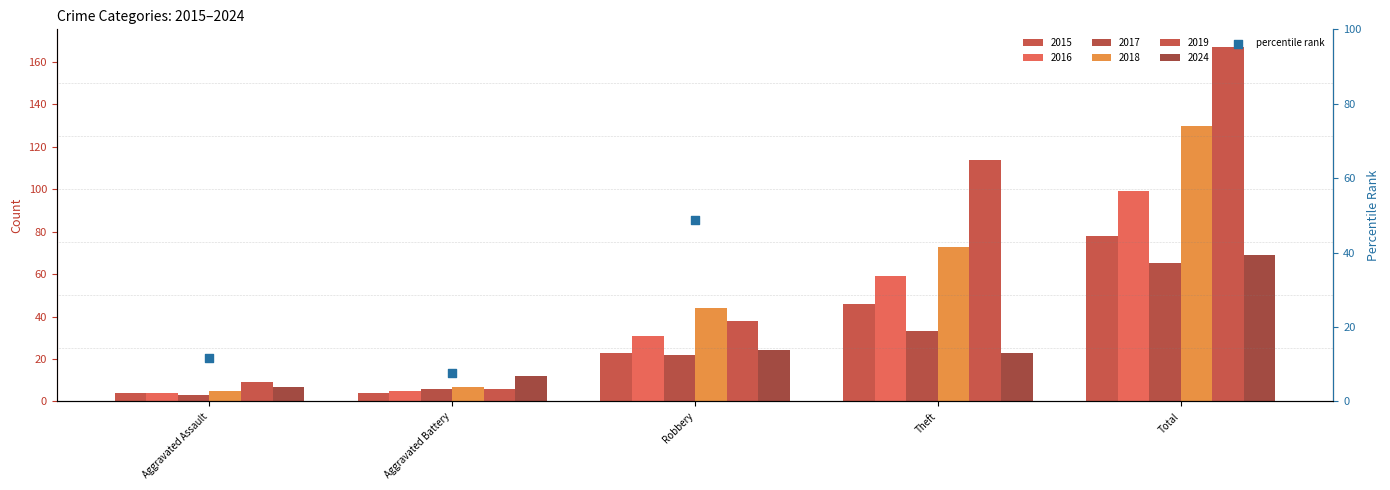

Which has a higher value, Total or Aggravated Assault?

Total